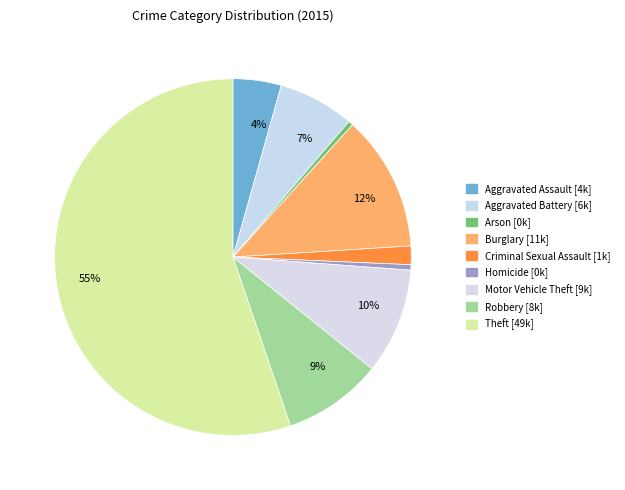

Count the number of slices in the pie.

9